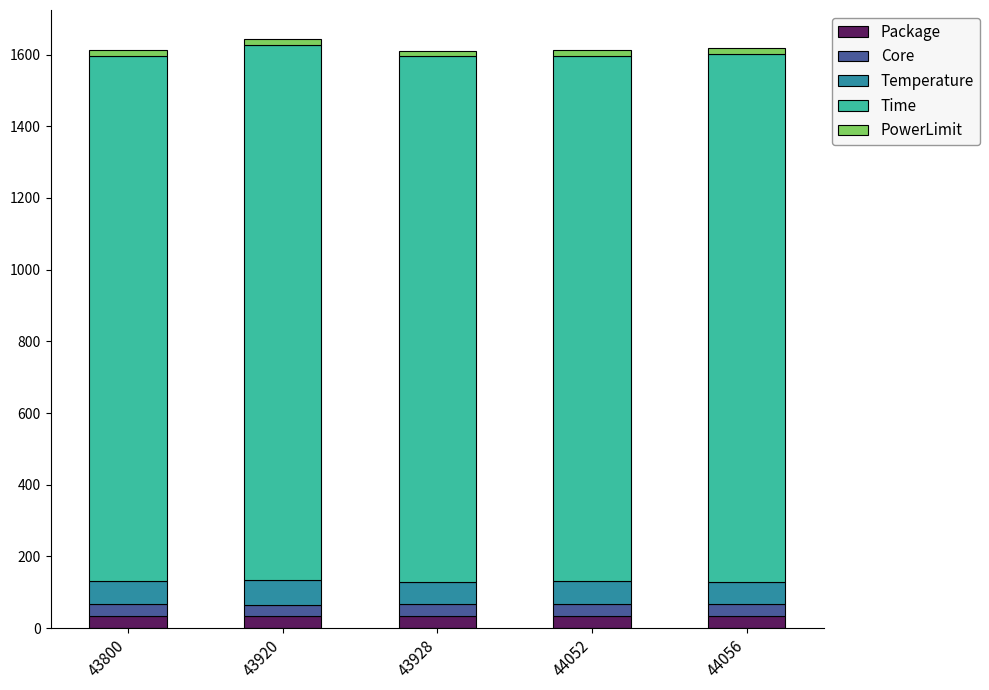

What is the average value of the Package series?

34.6